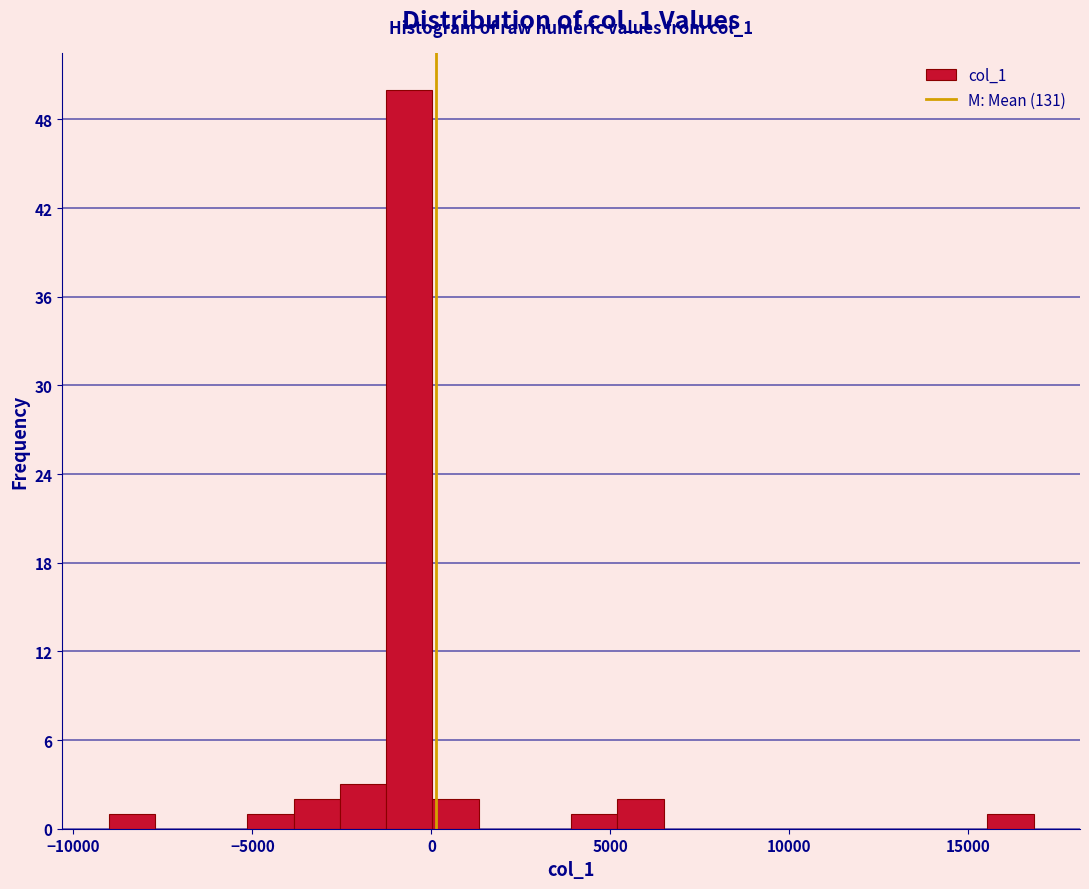

Read against the x-axis, roughly where is the centre of the tallest bar?

-500